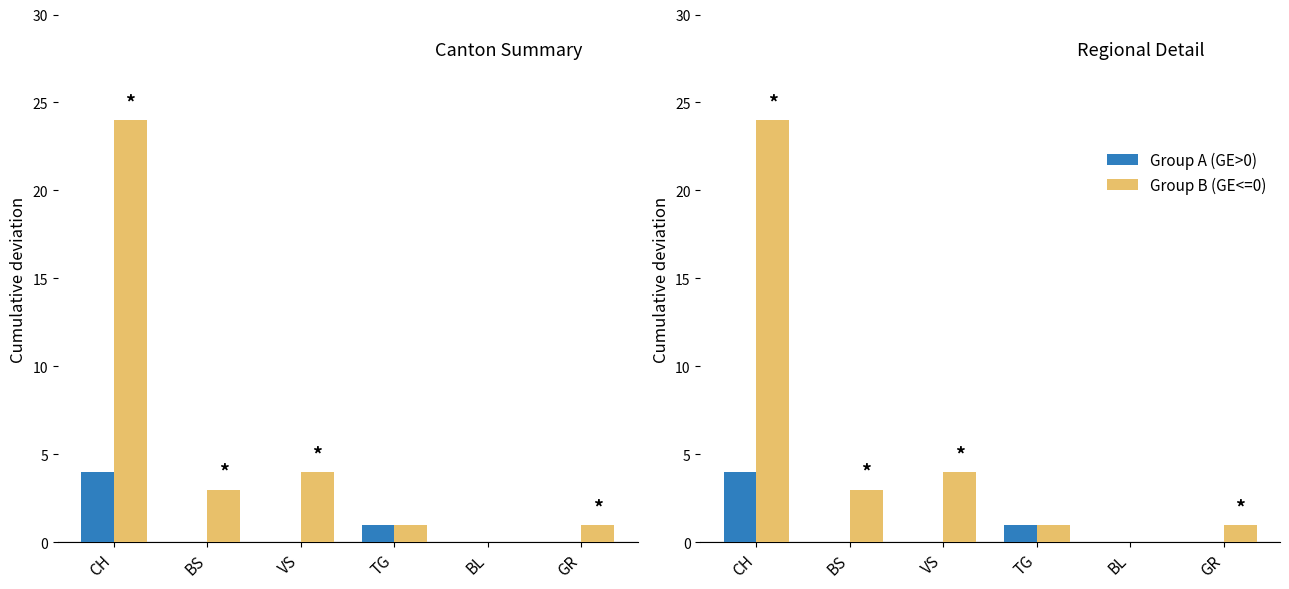

Which series has the largest total across all categories?

Group B (GE<=0)